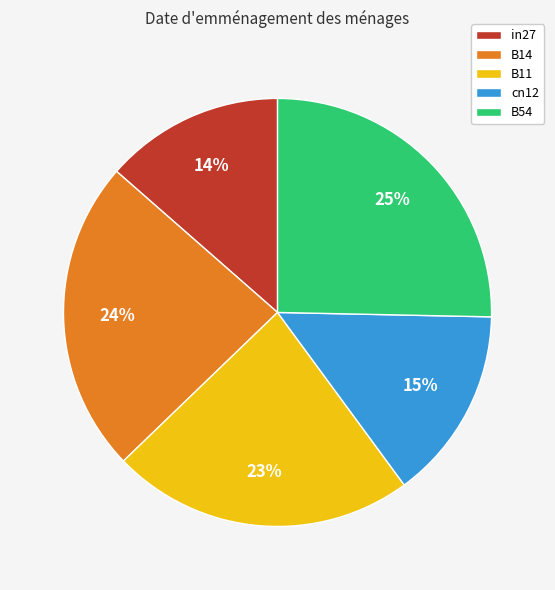

Rank the categories by value from lowest to highest.

in27, cn12, B11, B14, B54